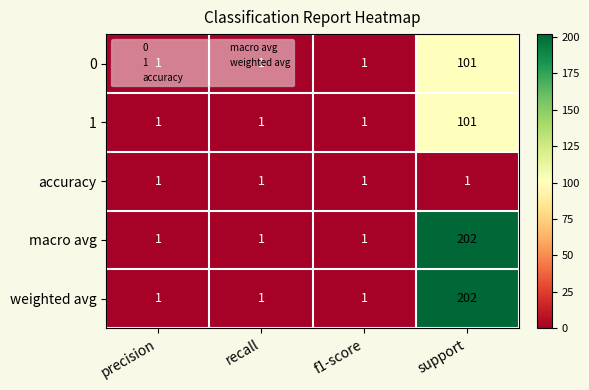

At which label does weighted avg reach its peak?

support